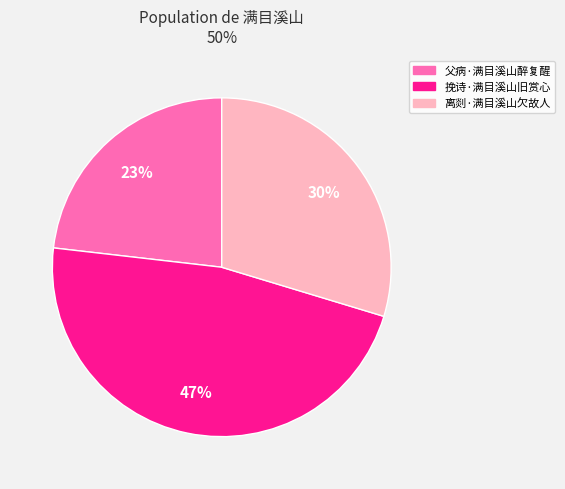

Do 离剡·满目溪山欠故人 and 挽诗·满目溪山旧赏心 together represent more than half of the pie?

Yes